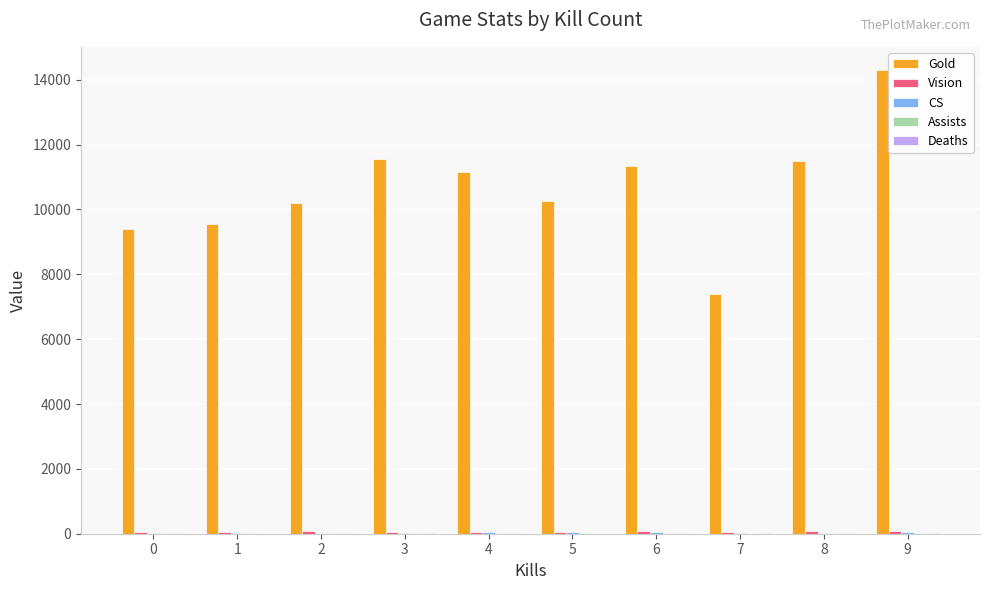

What is the greatest value displayed?

14300